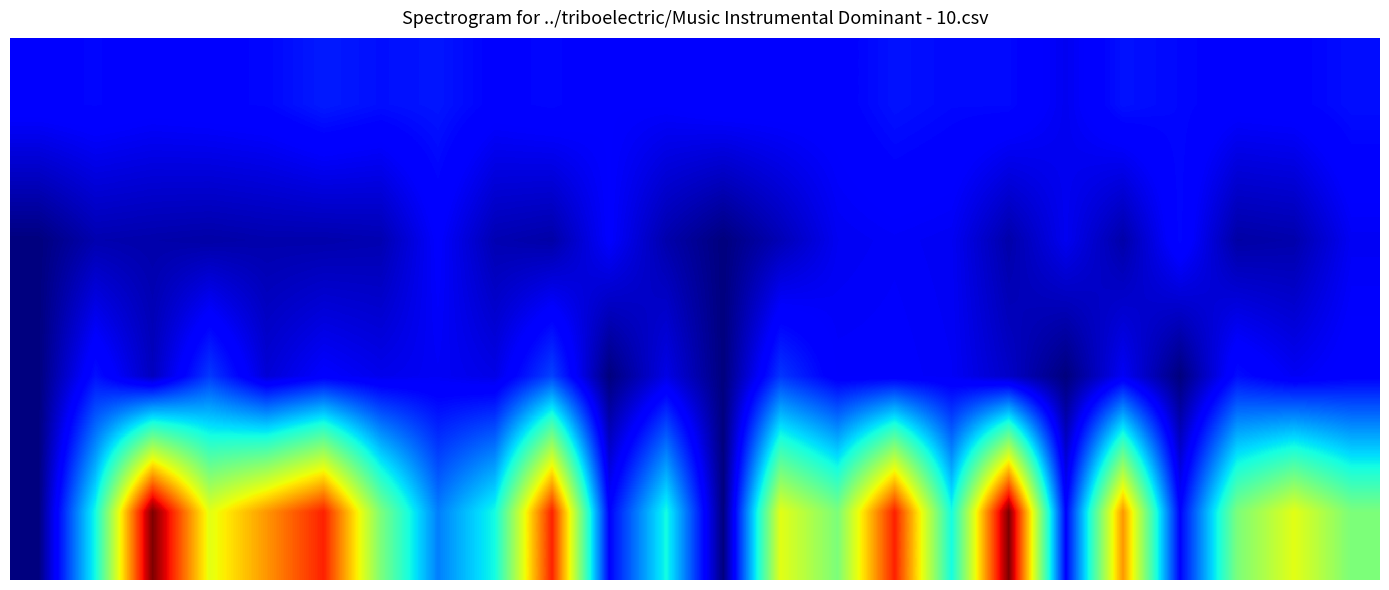

At which category does the chart reach its peak across all series?

2